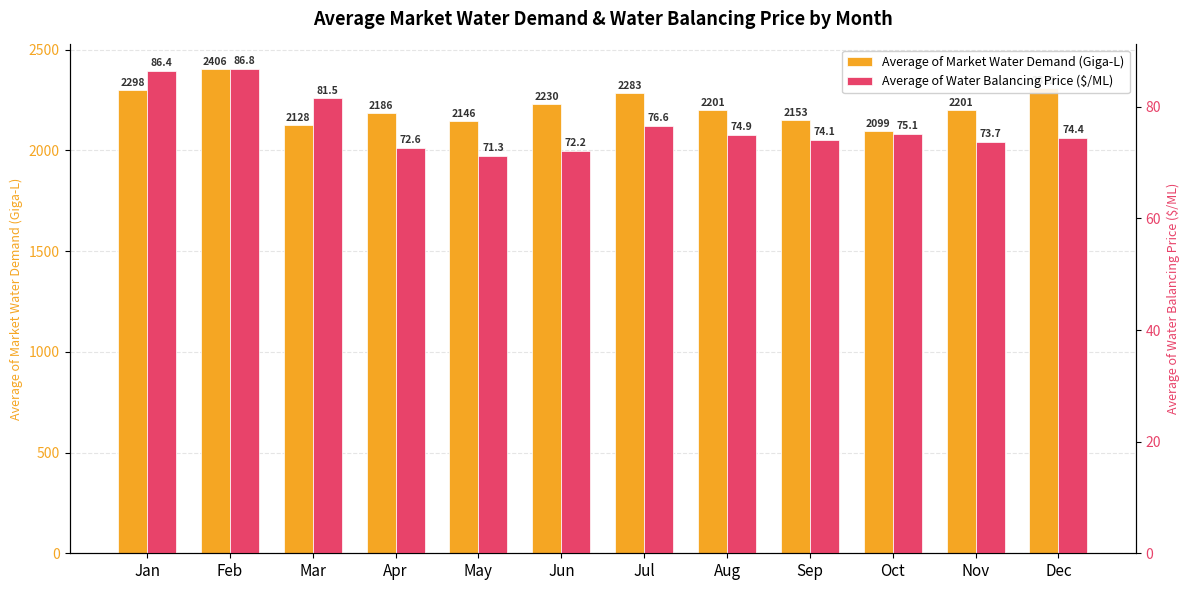

What is the difference between the second highest and second lowest values in the Average of Water Balancing Price ($/ML) series?

14.2